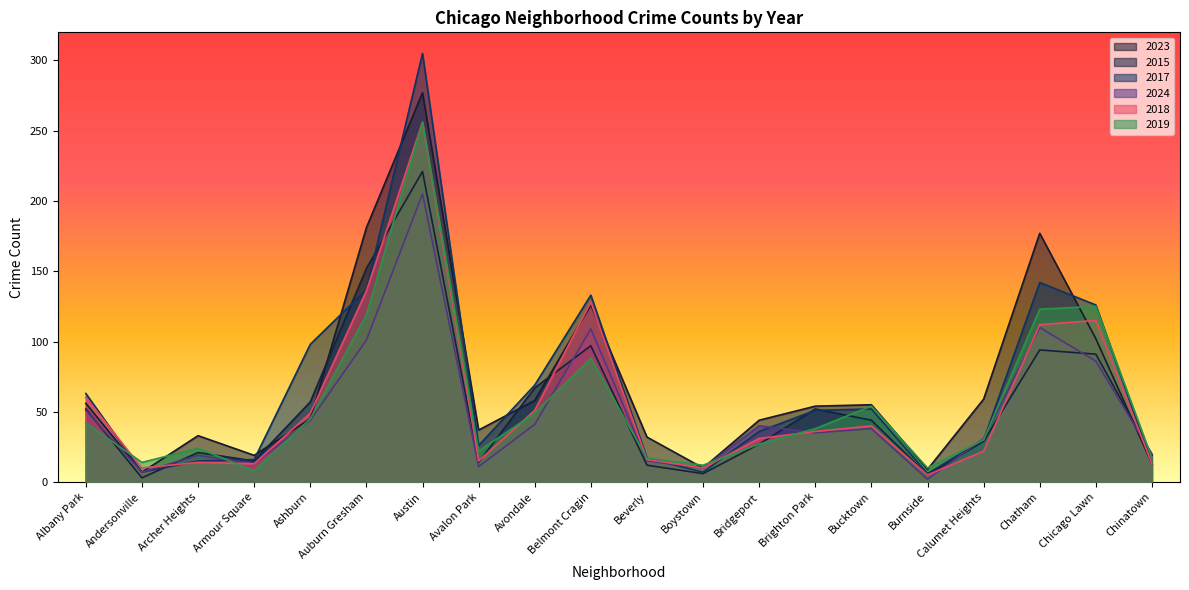

List the labels in order of 2018 value, smallest first.

Burnside, Andersonville, Boystown, Armour Square, Chinatown, Archer Heights, Avalon Park, Beverly, Calumet Heights, Bridgeport, Brighton Park, Bucktown, Ashburn, Avondale, Albany Park, Chatham, Chicago Lawn, Belmont Cragin, Auburn Gresham, Austin